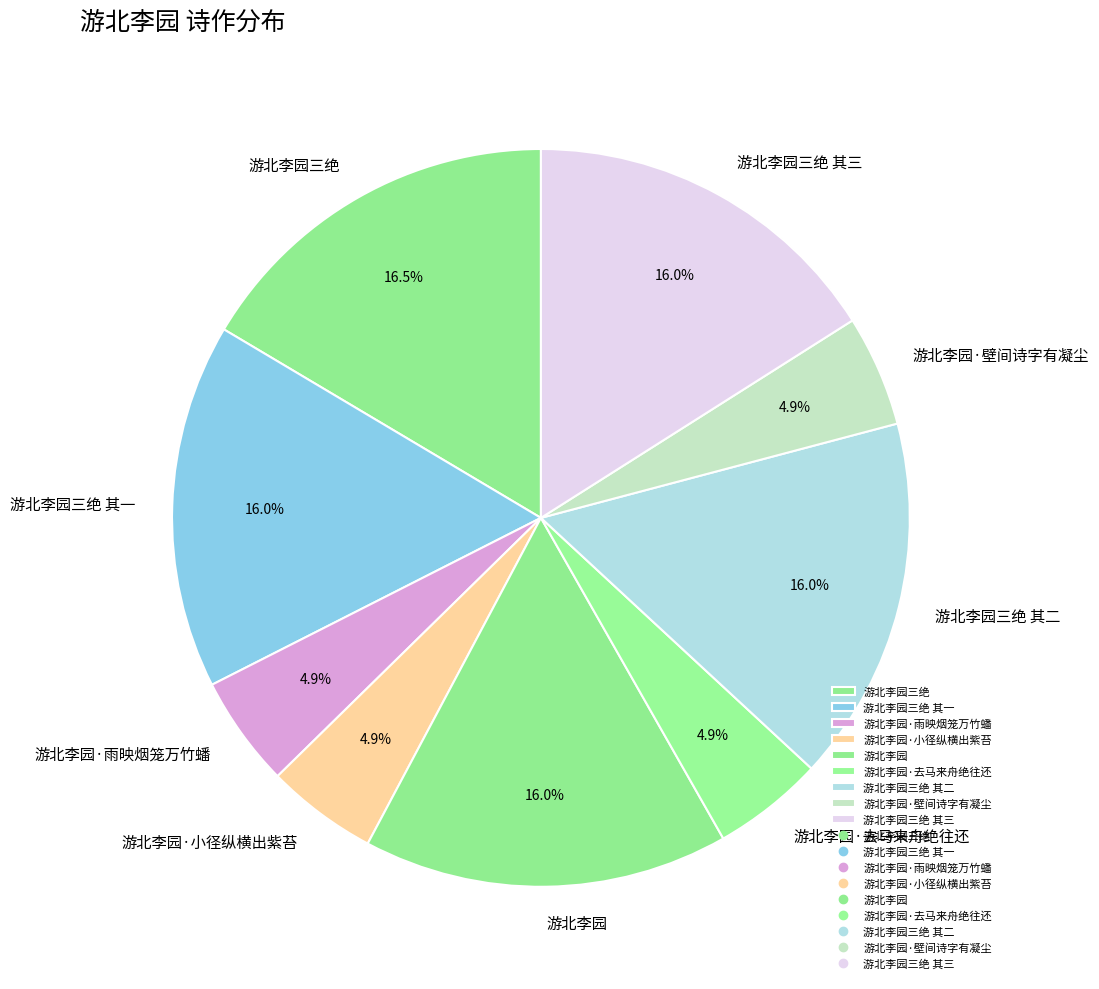

Does 游北李园三绝 account for over 50% of the chart?

No